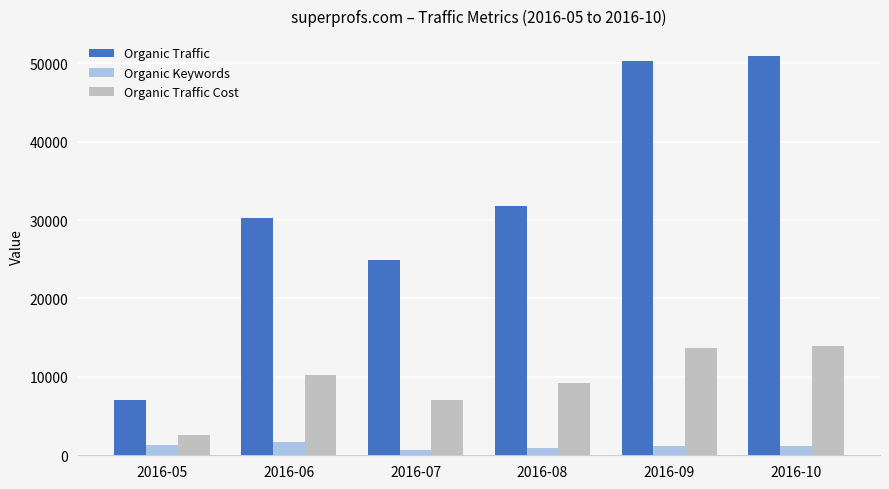

True or false: Organic Keywords has a value of 962 at 2016-08.

True